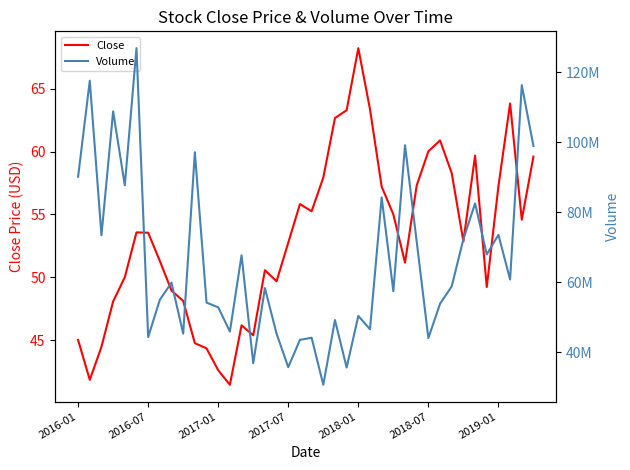

True or false: Close and Volume cross at least once.

False